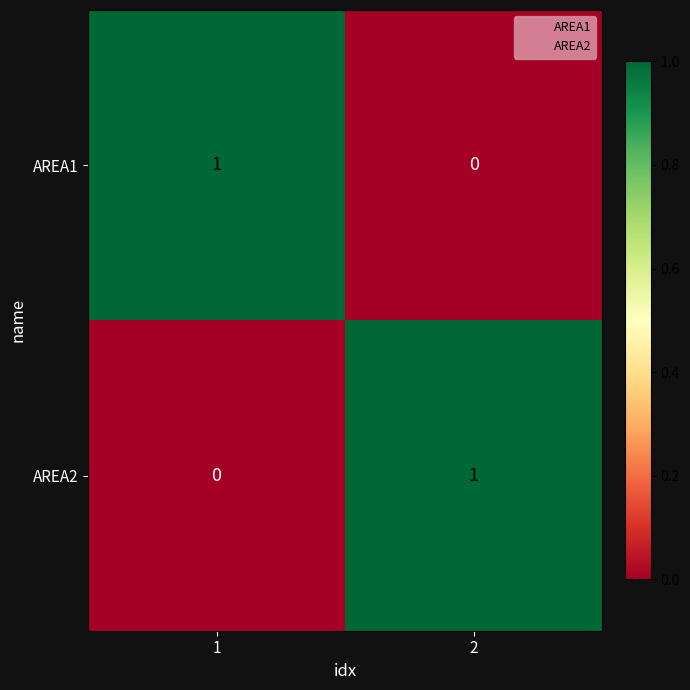

What is the total value across all series at 2?

1